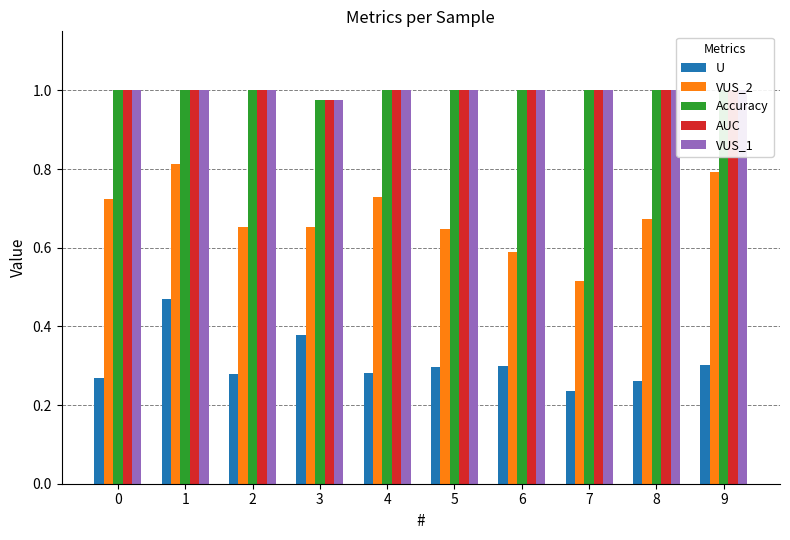

What is the value of the VUS_2 bar at the 5th from the left?

0.7